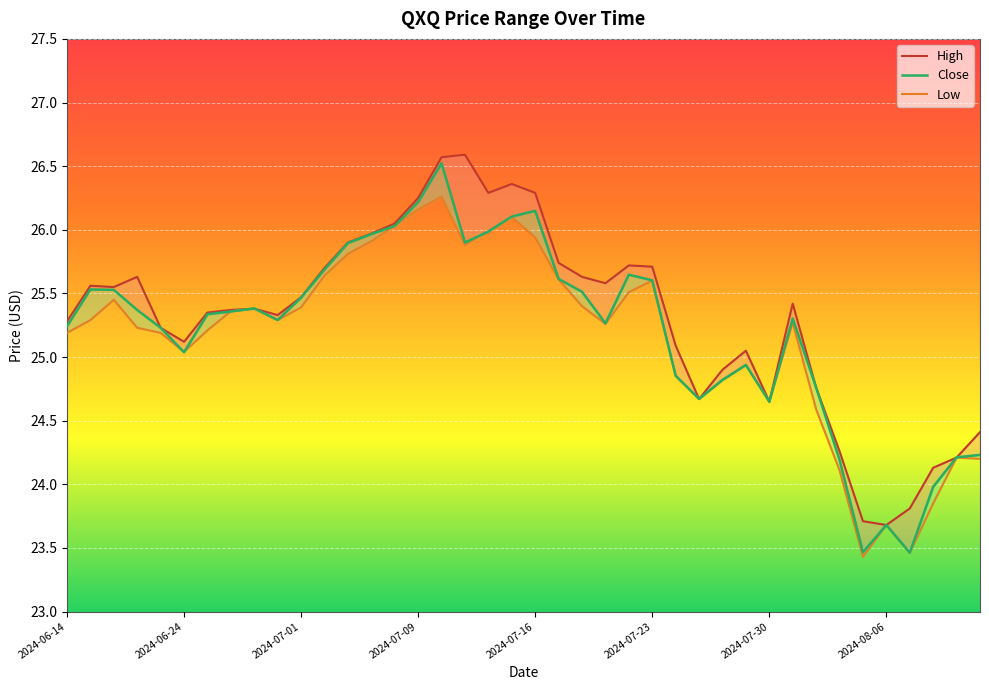

True or false: High and Low cross at least once.

False